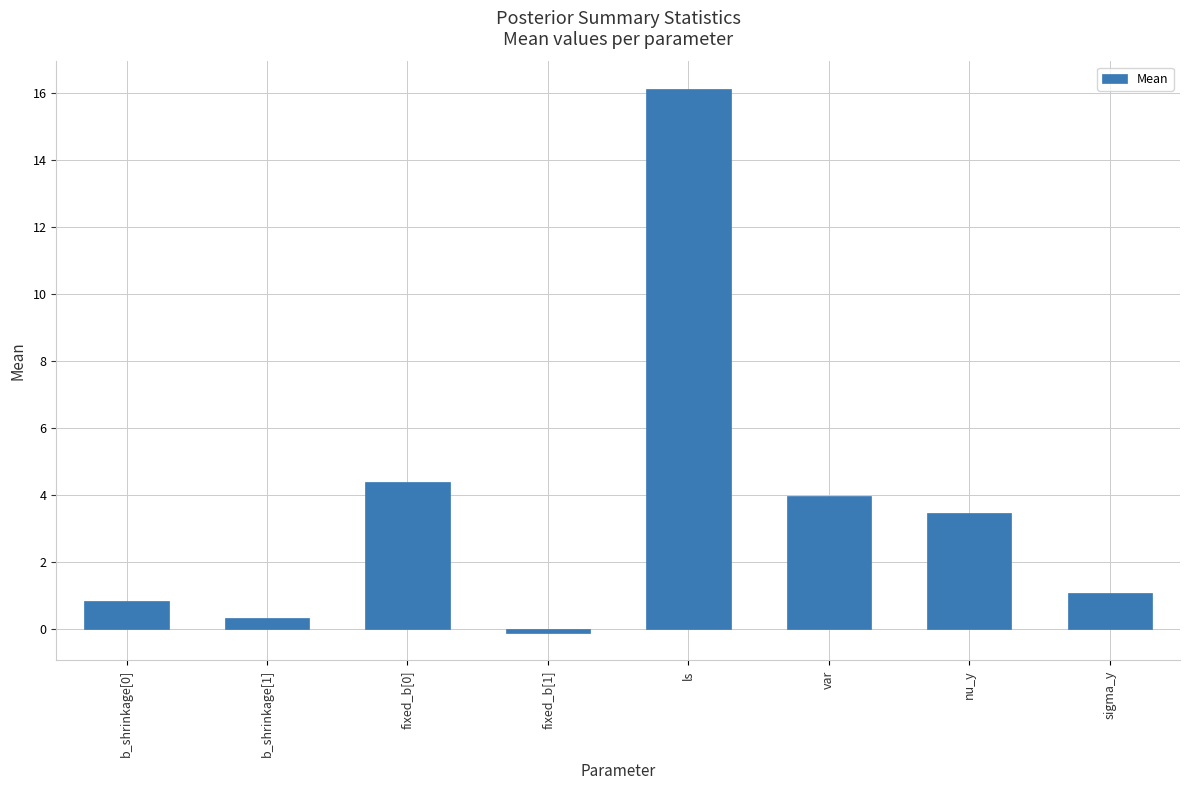

List the labels in order of value, smallest first.

fixed_b[1], b_shrinkage[1], b_shrinkage[0], sigma_y, nu_y, var, fixed_b[0], ls